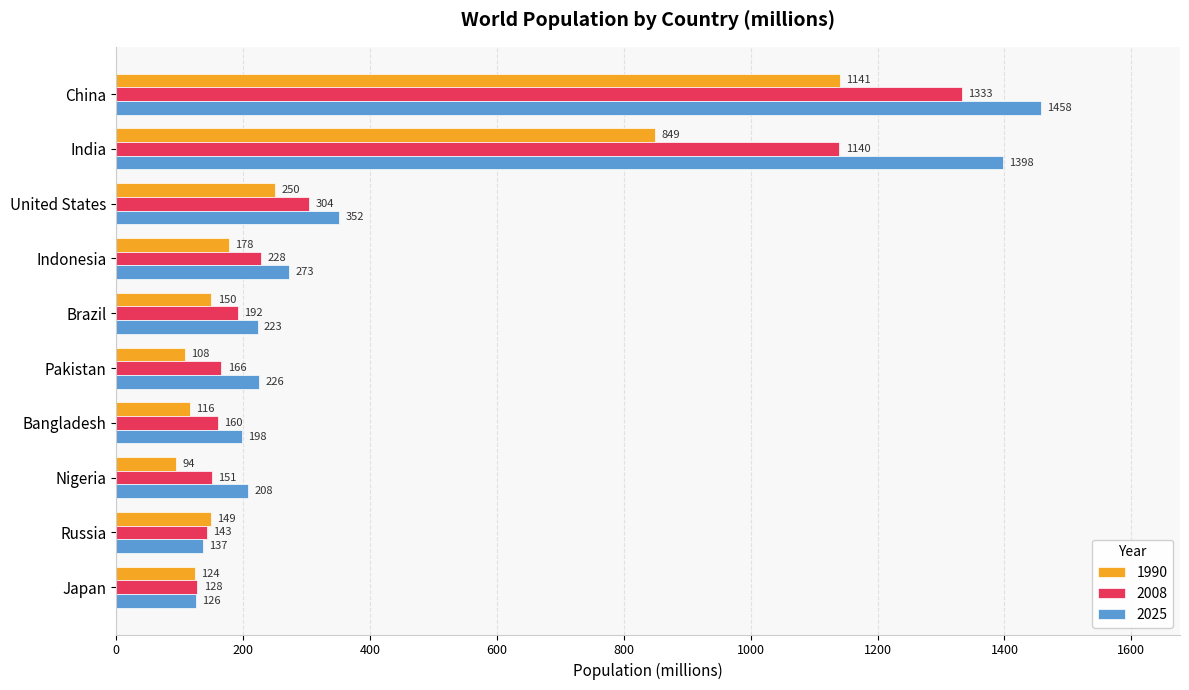

What is the maximum value shown in the chart?

1458